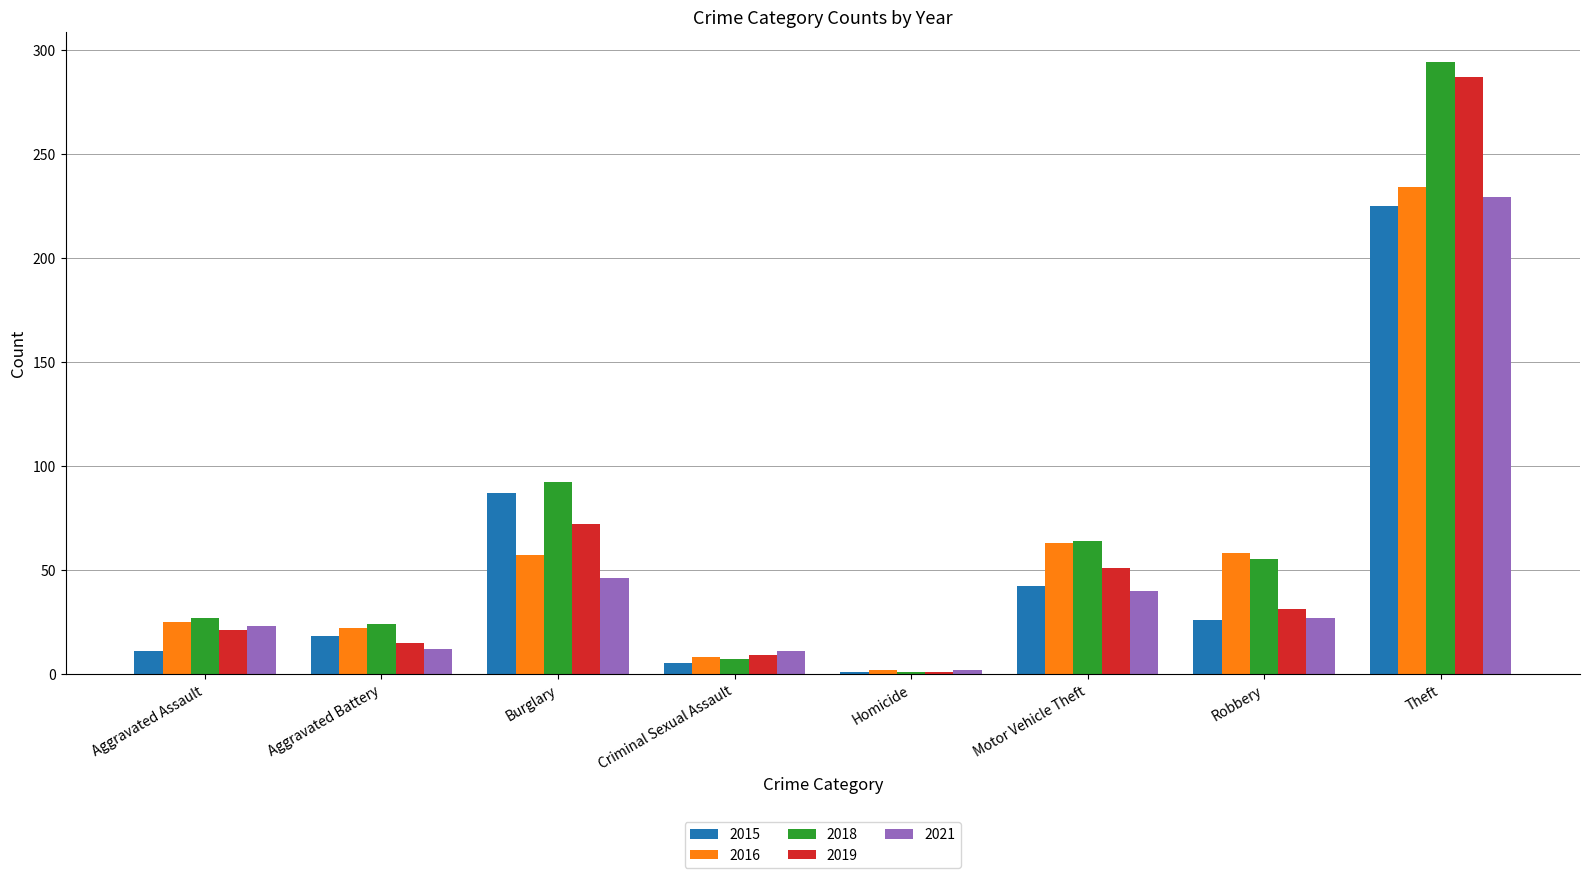

The value of 2015 at Burglary is 52. True or false?

False